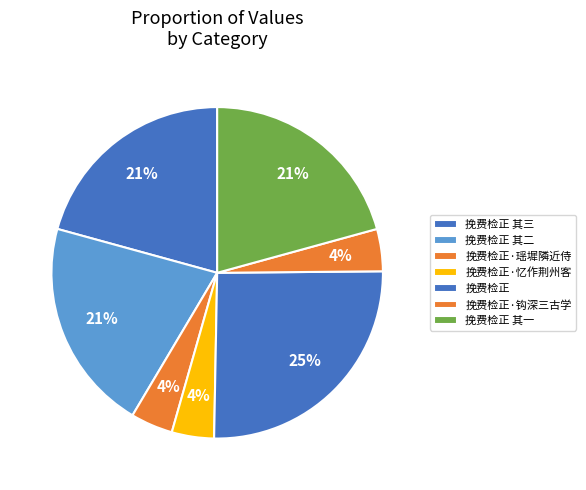

To the nearest percent, what portion does 挽费检正·钩深三古学 represent?

4%